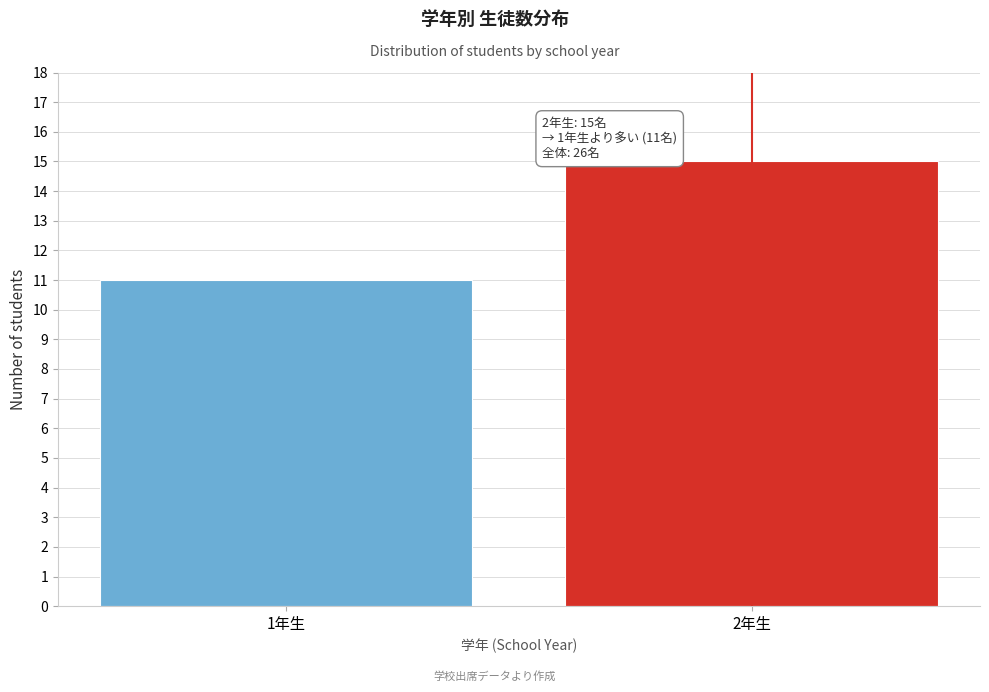

Reading left to right, transcribe all the data shown in this chart.

1年生=11	2年生=15